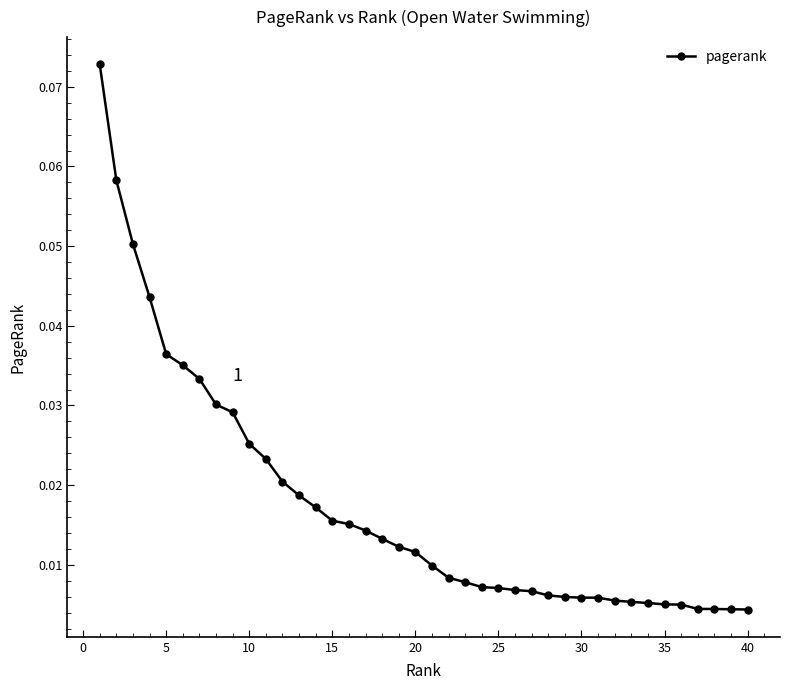

Count the number of data series in this chart.

1